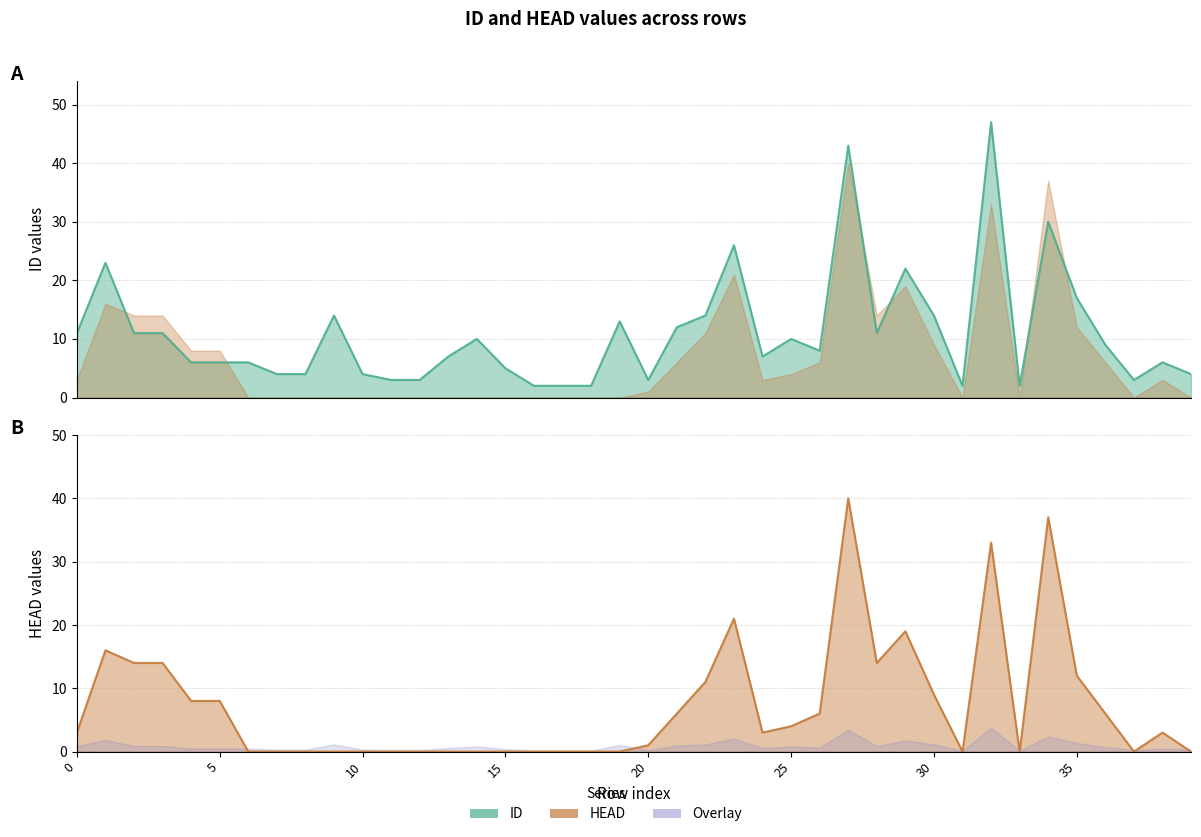

What is the sum of the ID values at 34 and 2?

41